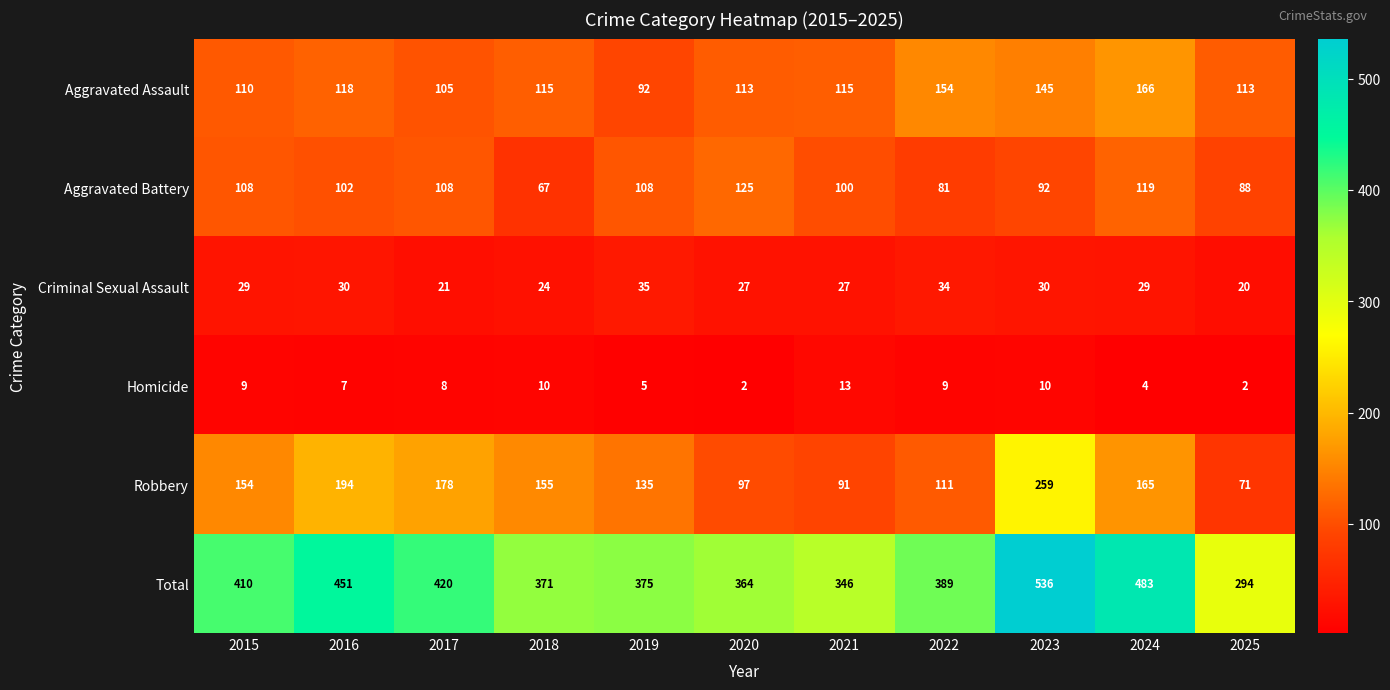

Which series changed the most between 2020 and 2022?

Aggravated Battery